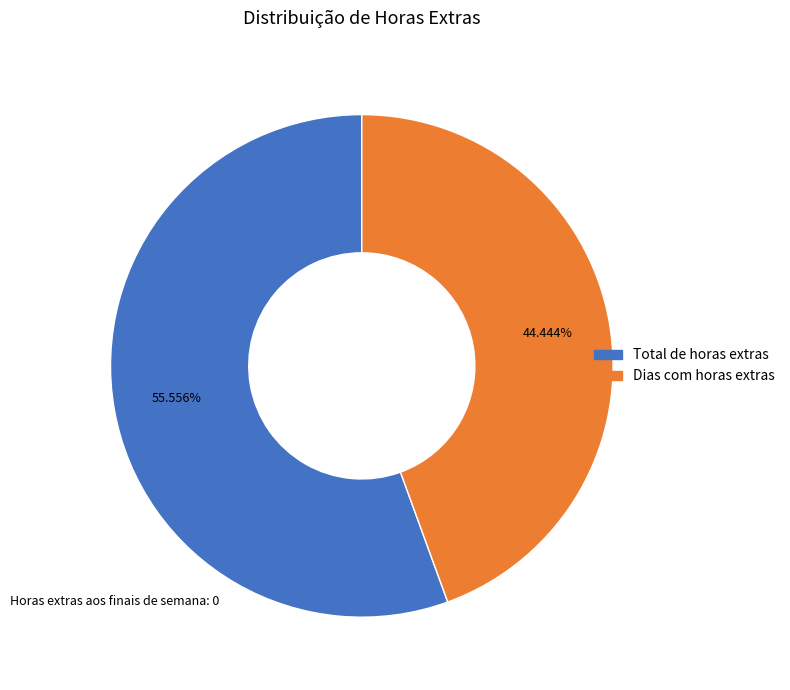

True or false: Total de horas extras accounts for 56% of the total.

True